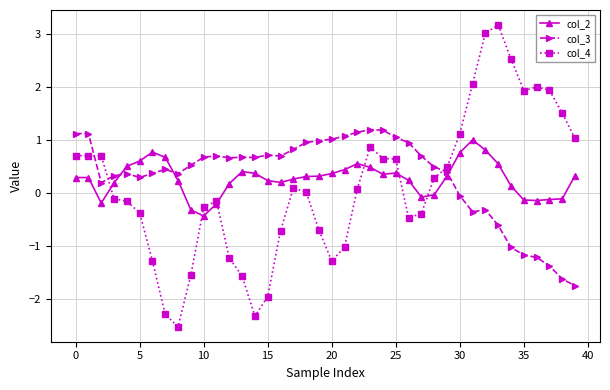

Rank the series by their maximum value, from lowest to highest.

col_2, col_3, col_4